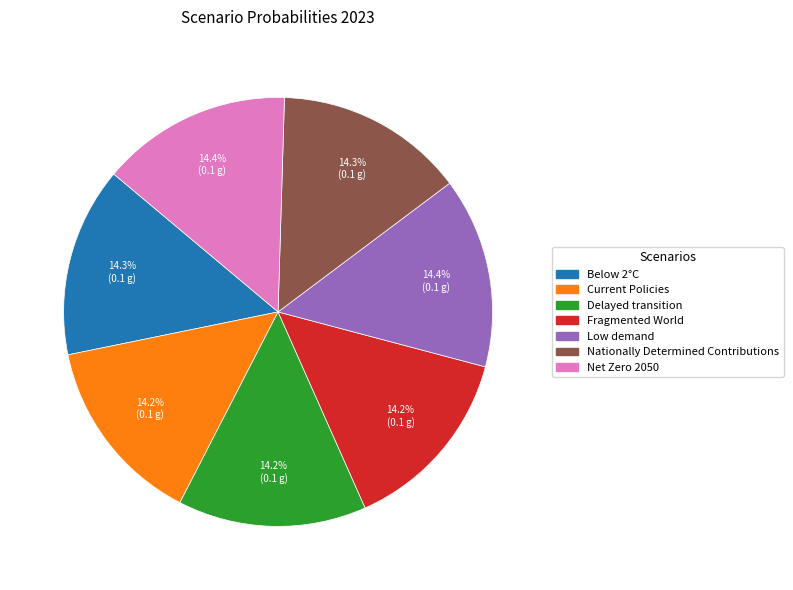

What portion of the pie excludes Below 2°C?

85.7%